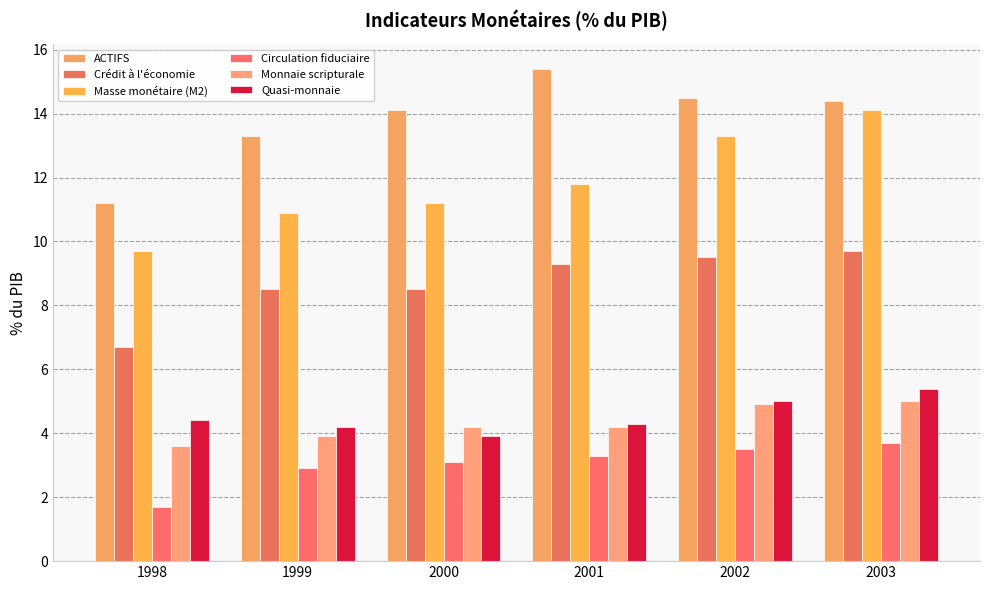

Is it true that Quasi-monnaie equals 5.0 at 2002?

True